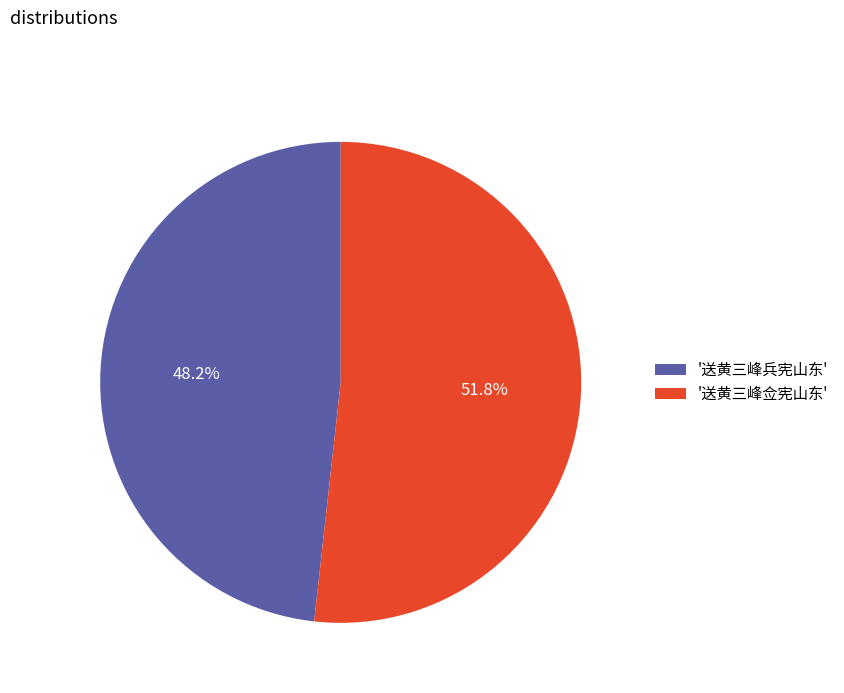

Combined, do '送黄三峰佥宪山东' and '送黄三峰兵宪山东' account for over 50%?

Yes